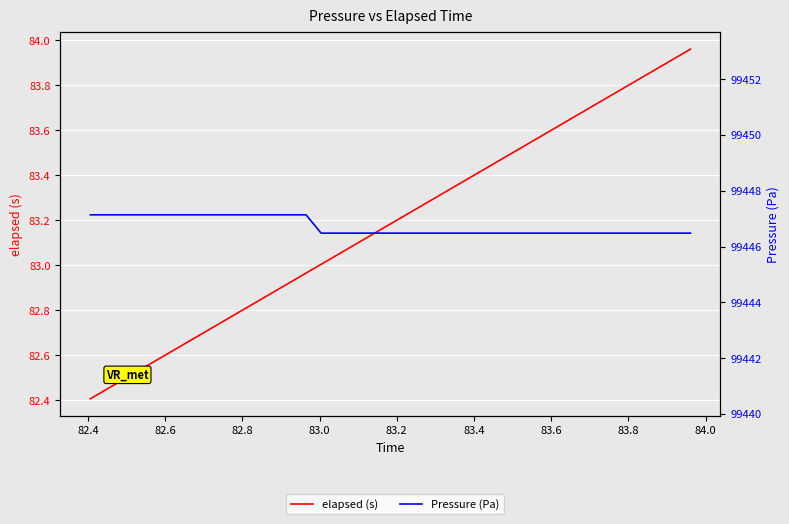

What is the label of the 33rd point from the right?

83.6